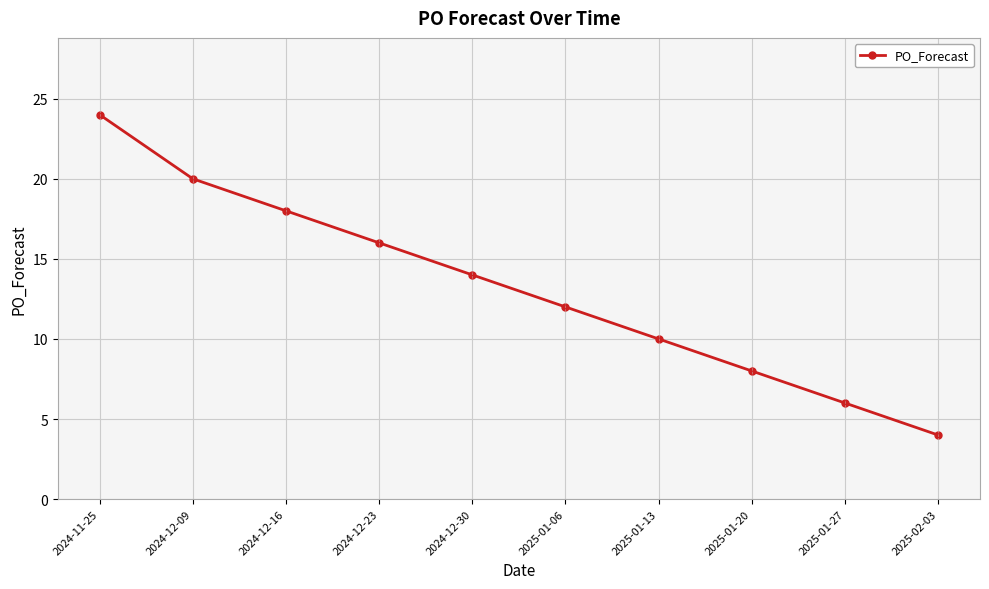

Reading left to right, extract all data points from this chart.

24	20	18	16	14	12	10	8	6	4